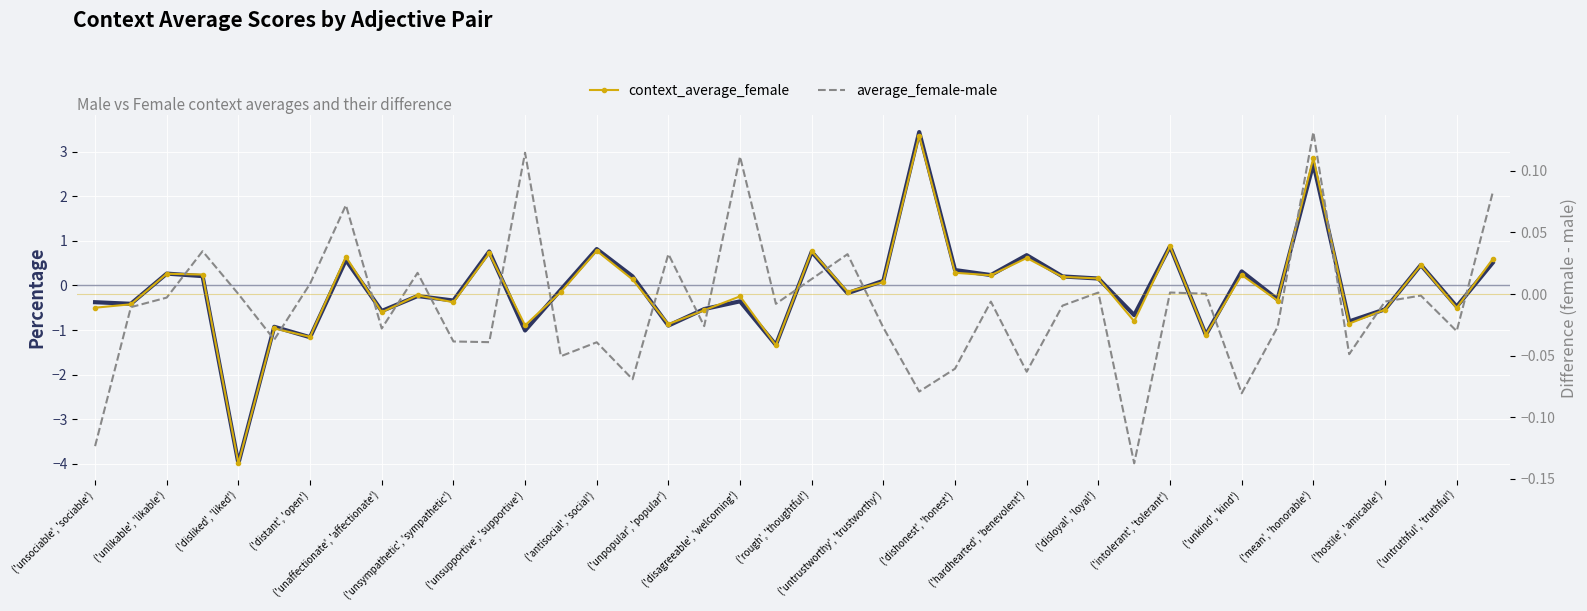

Between which two adjacent categories do average_female-male and context_average_male first intersect?

('unlikable', 'likable') and ('disliked', 'liked')